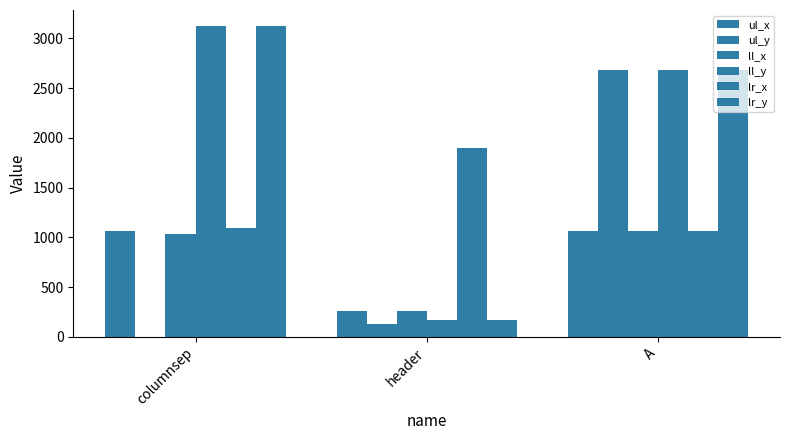

What is the label of the 1st bar from the left?

columnsep